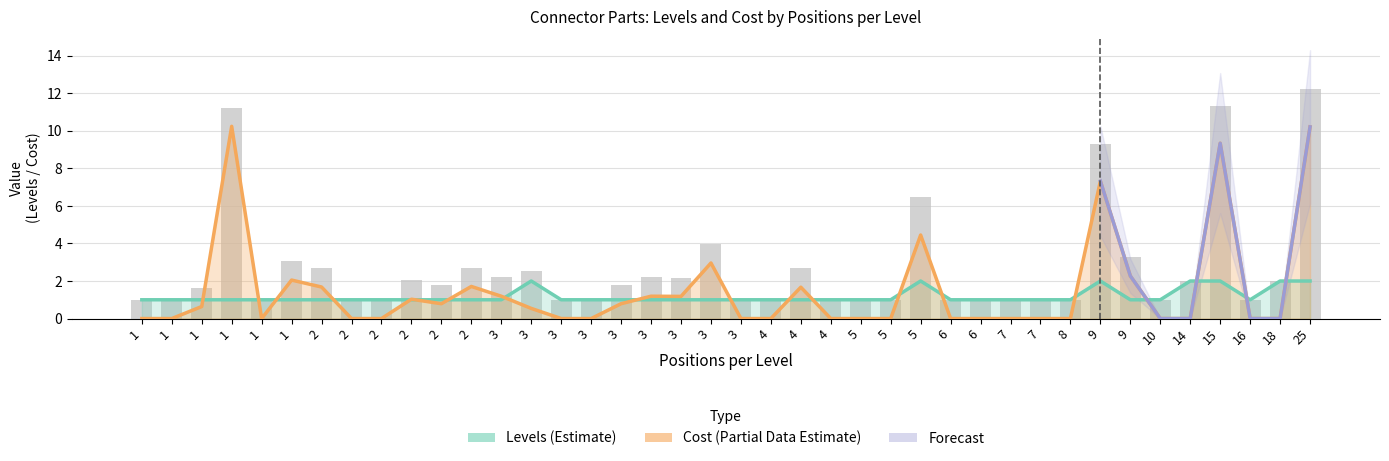

At which label does Levels reach its minimum?

3